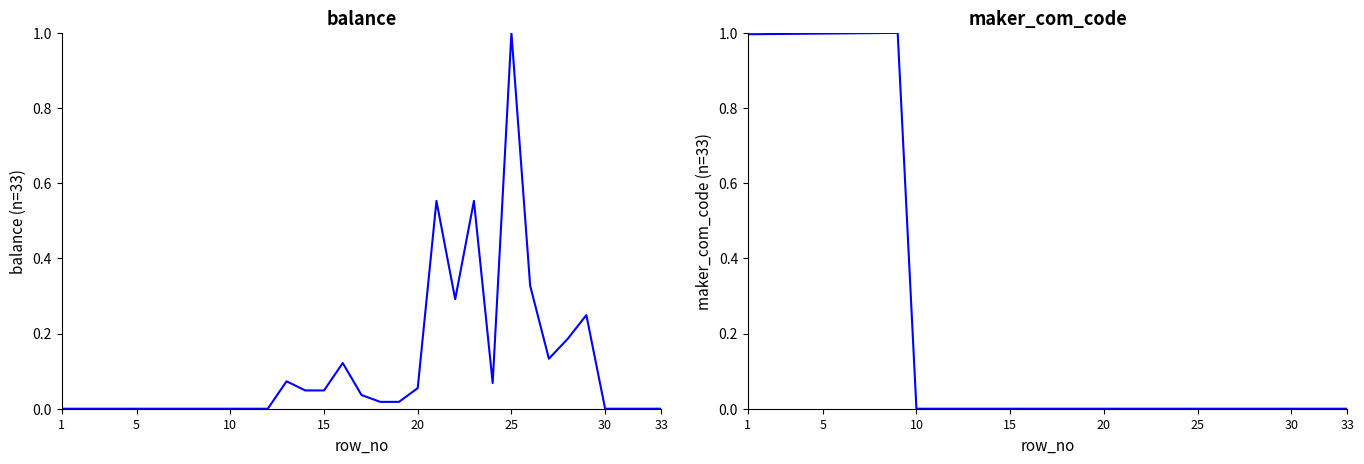

Does the chart display data point markers on the line(s)?

No